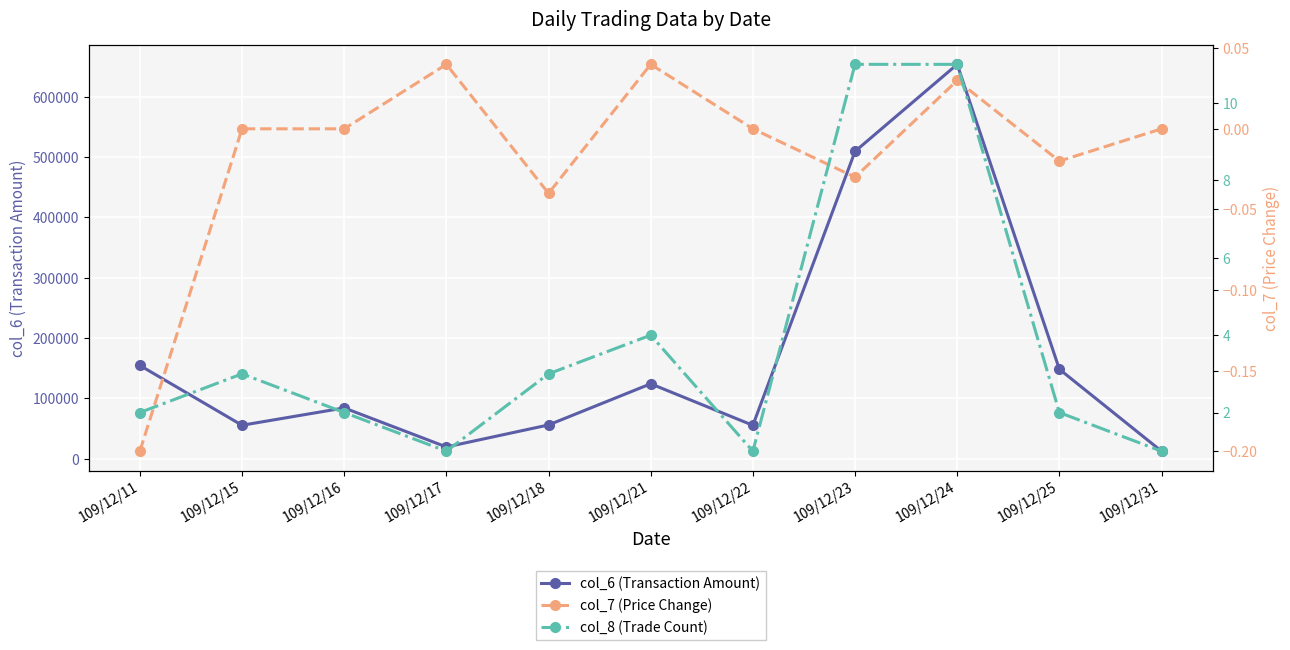

True or false: col_6 (Transaction Amount) has more than 1 points higher than both neighbors.

True